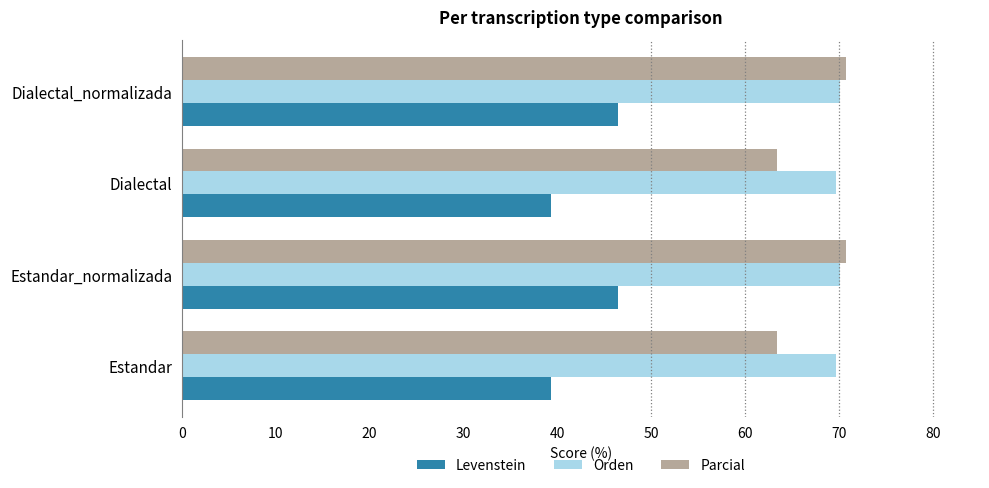

Which series has the largest total across all categories?

Orden